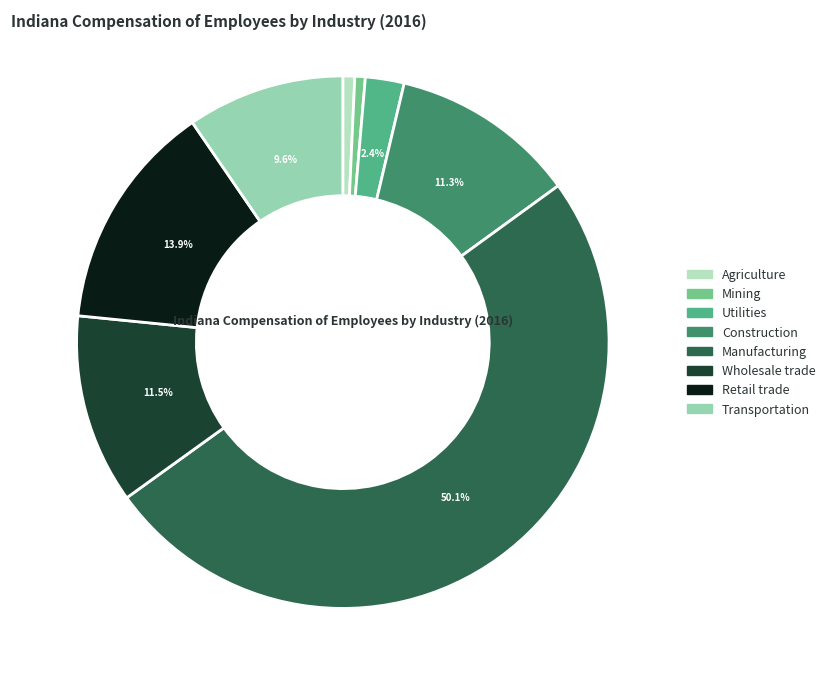

Which slice is the smallest?

Mining, quarrying, and oil and gas extraction